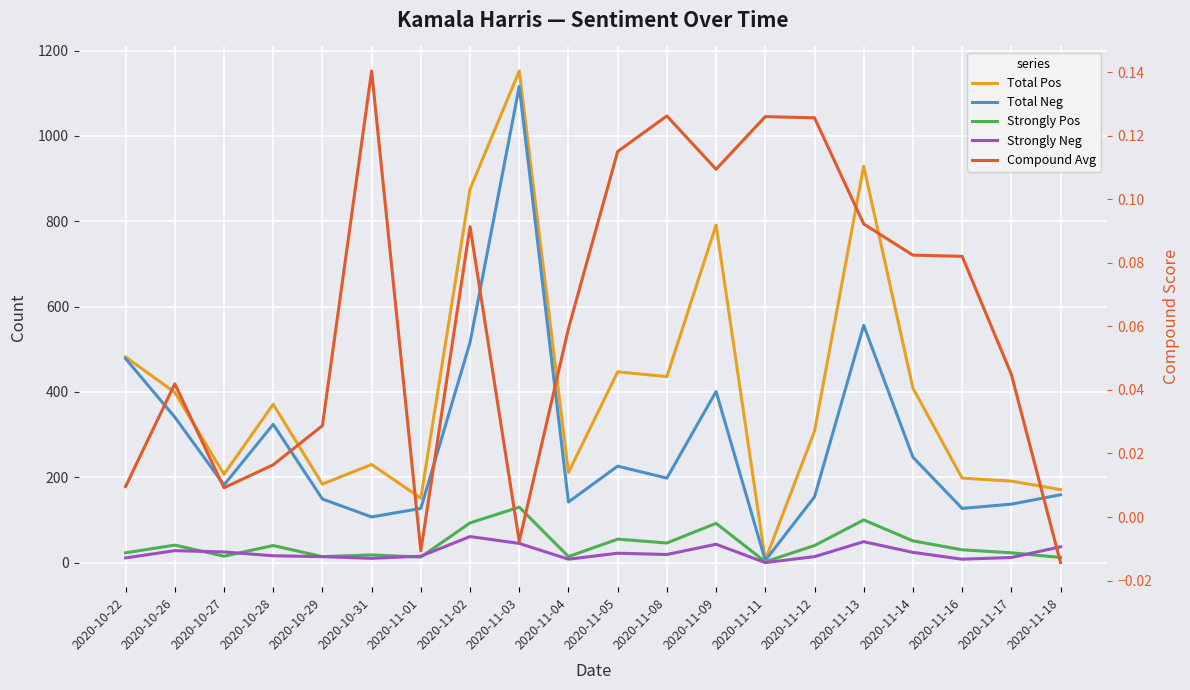

True or false: Strongly Neg has a value of 45.0 at 2020-11-03.

True